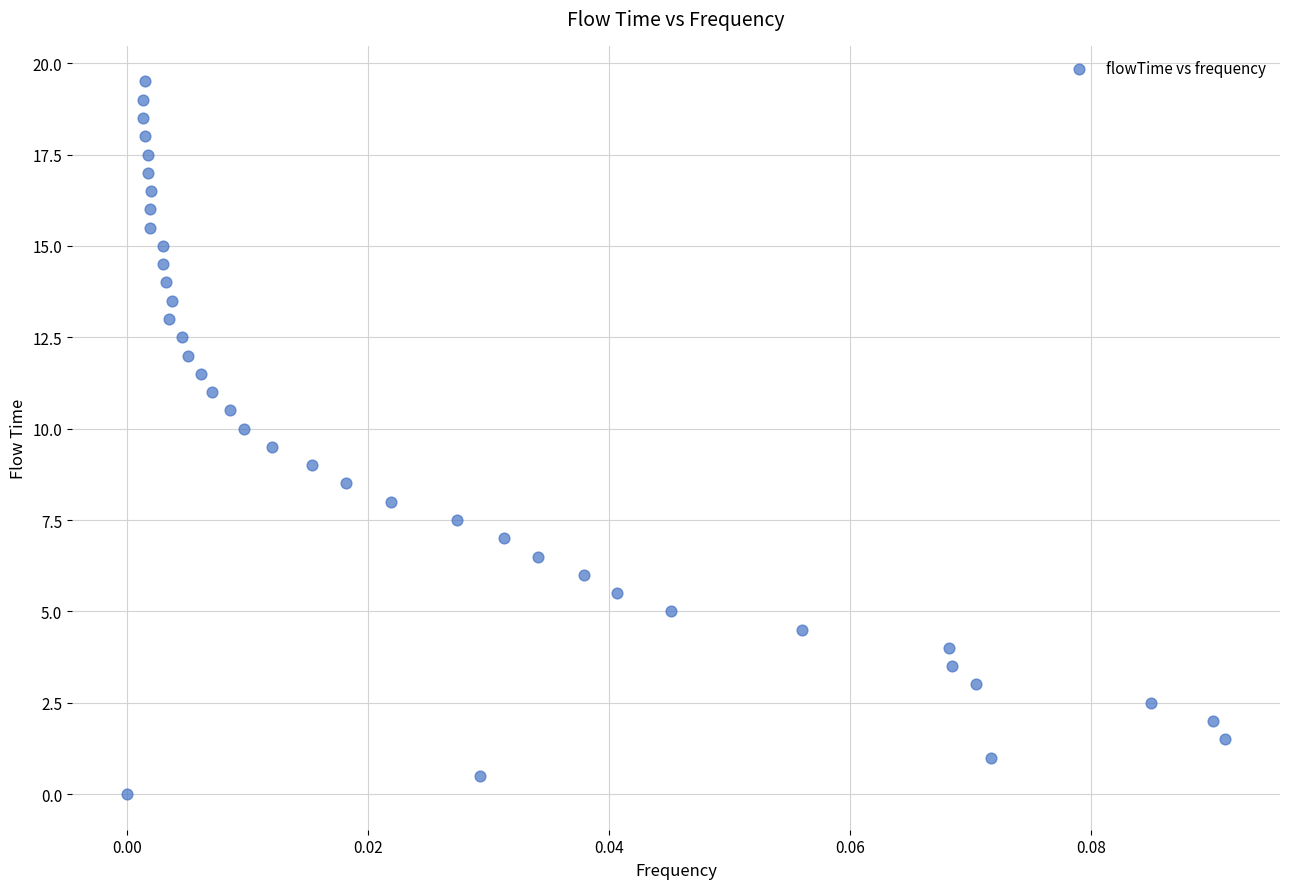

What is the range of Y values (max minus min)?

19.5